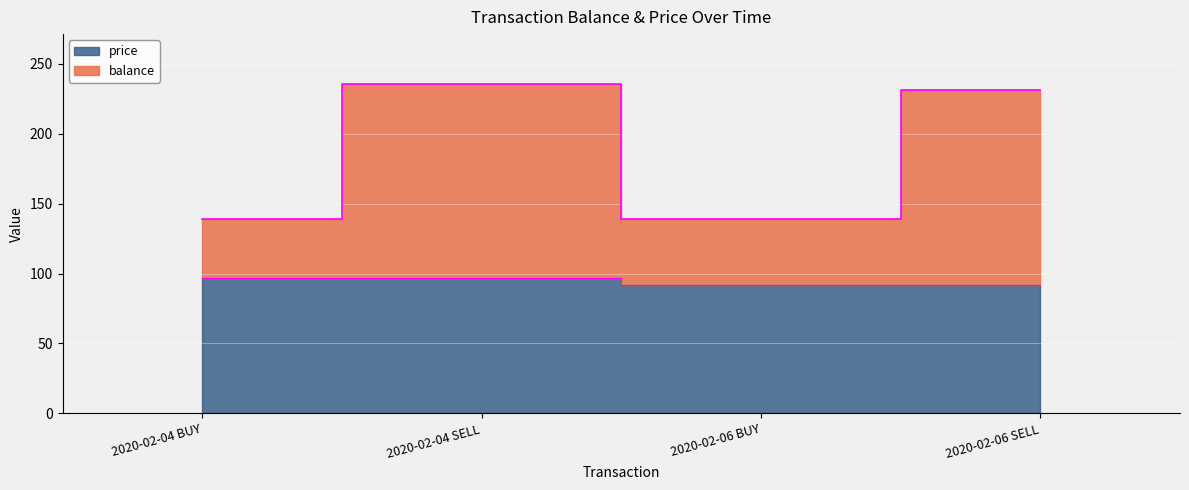

How many distinct data groups are displayed?

2